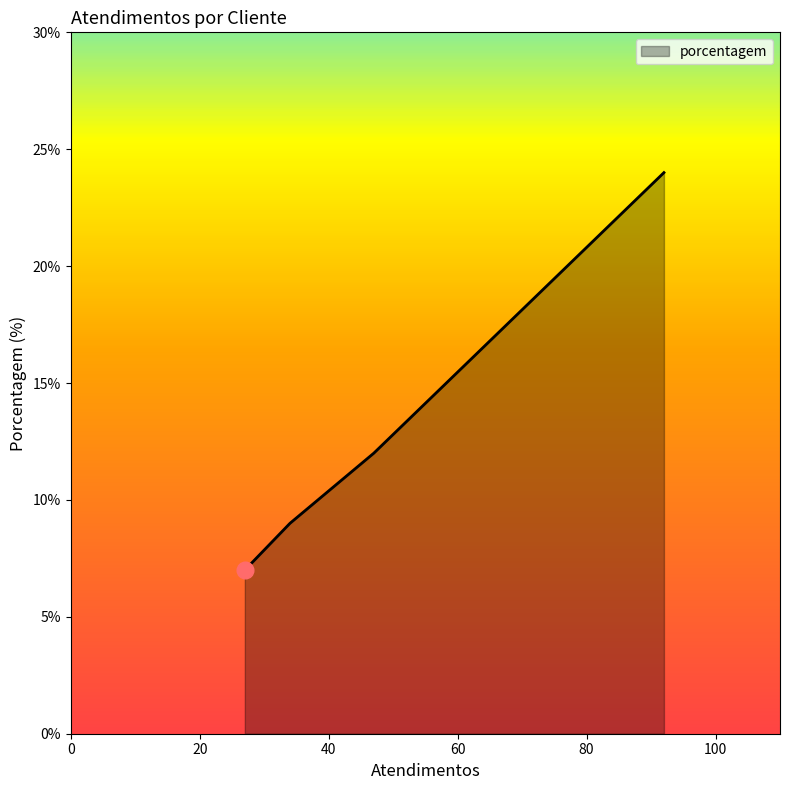

What is the greatest value displayed?

24